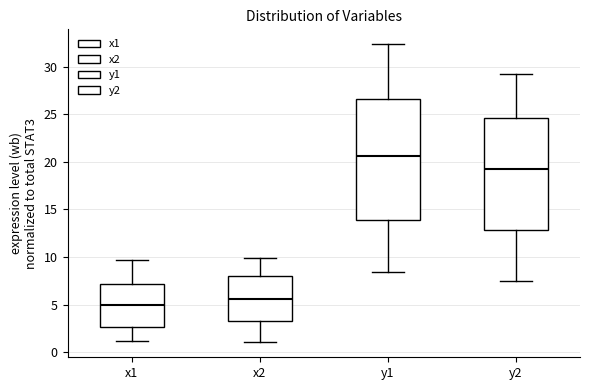

Which box is the tallest, from its lower edge to its upper edge?

y1